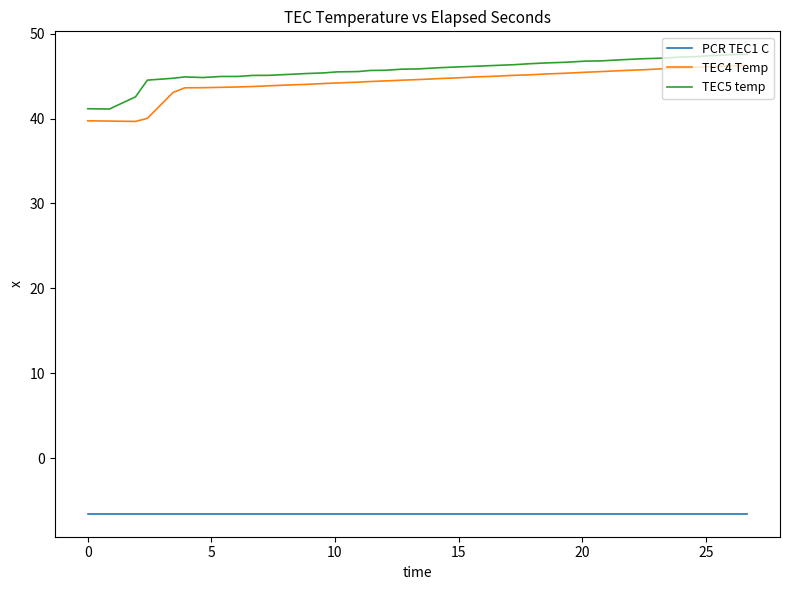

Which series has the largest range (max minus min)?

TEC4 Temp